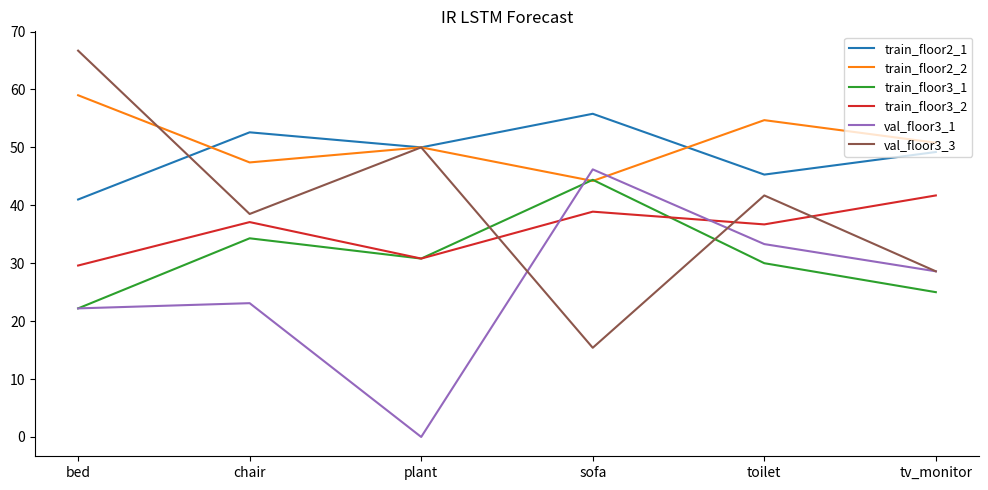

Where do val_floor3_3 and train_floor3_1 first cross each other?

plant and sofa